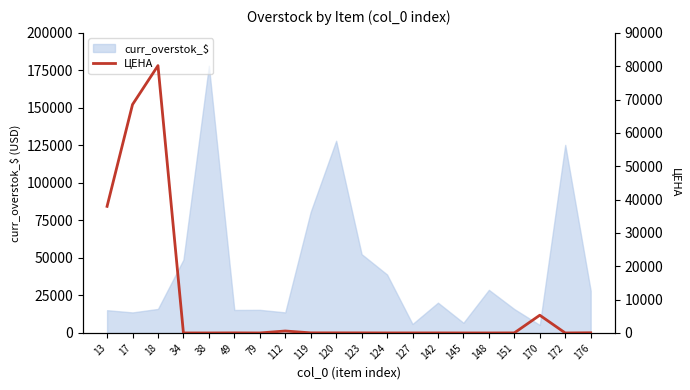

The chart shows a value of 318.4 at 112. True or false?

False